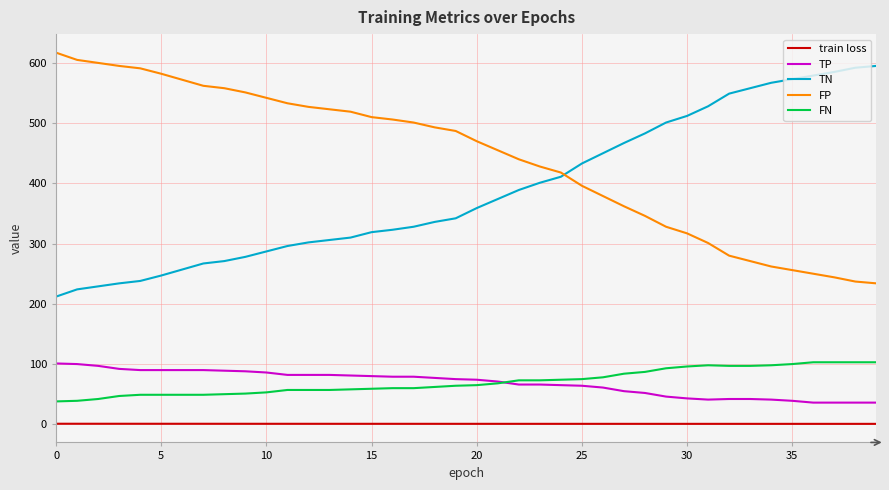

Is this an area chart (filled region under the line)?

No